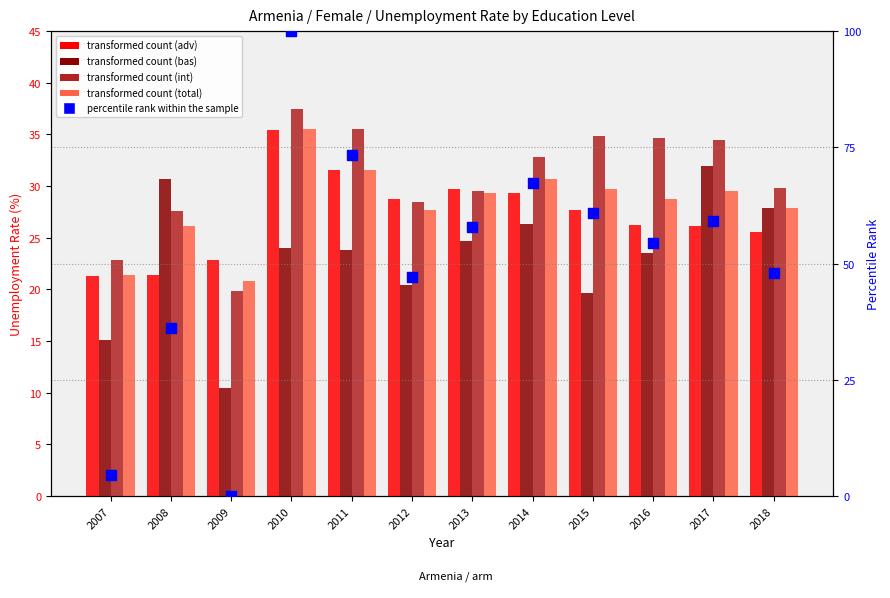

Which series reaches the minimum Y coordinate?

percentile rank within the sample